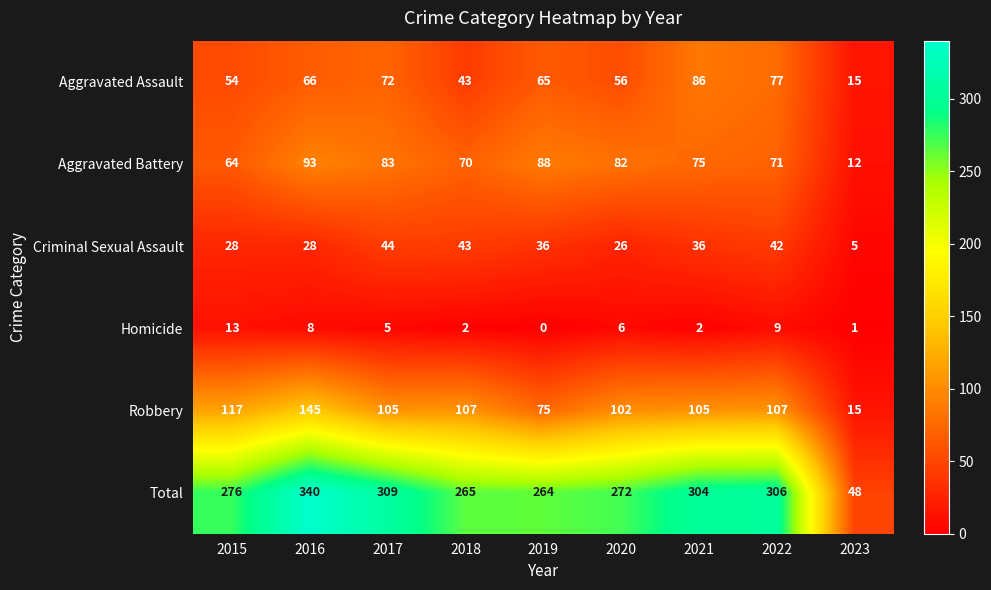

At which category does the chart reach its peak across all series?

2016